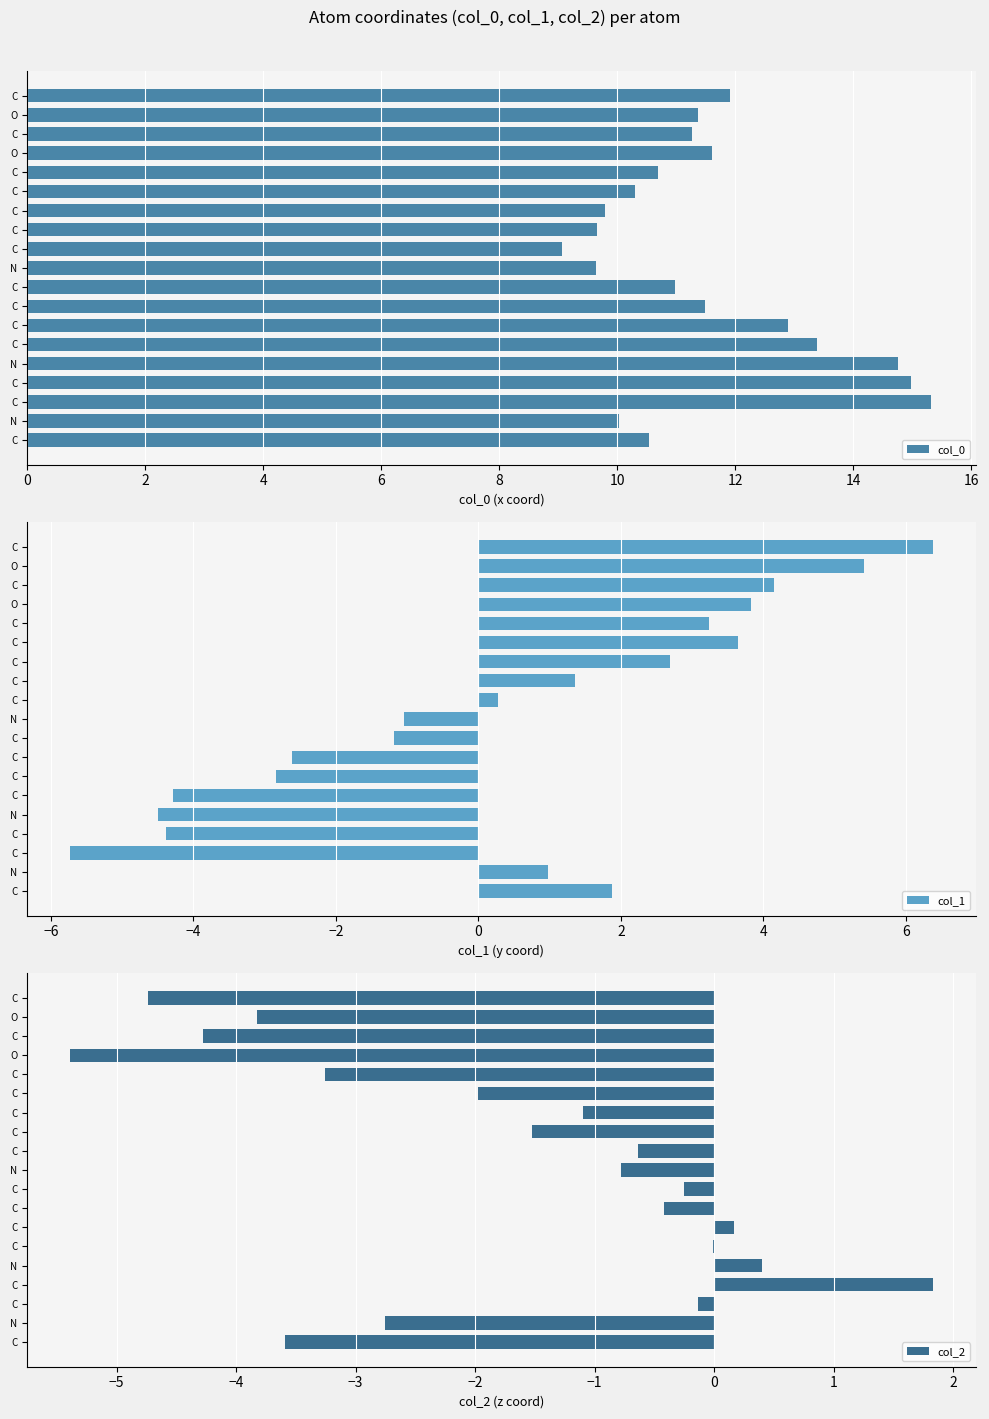

What is the difference between the maximum and second lowest values in the col_2 series?

6.6